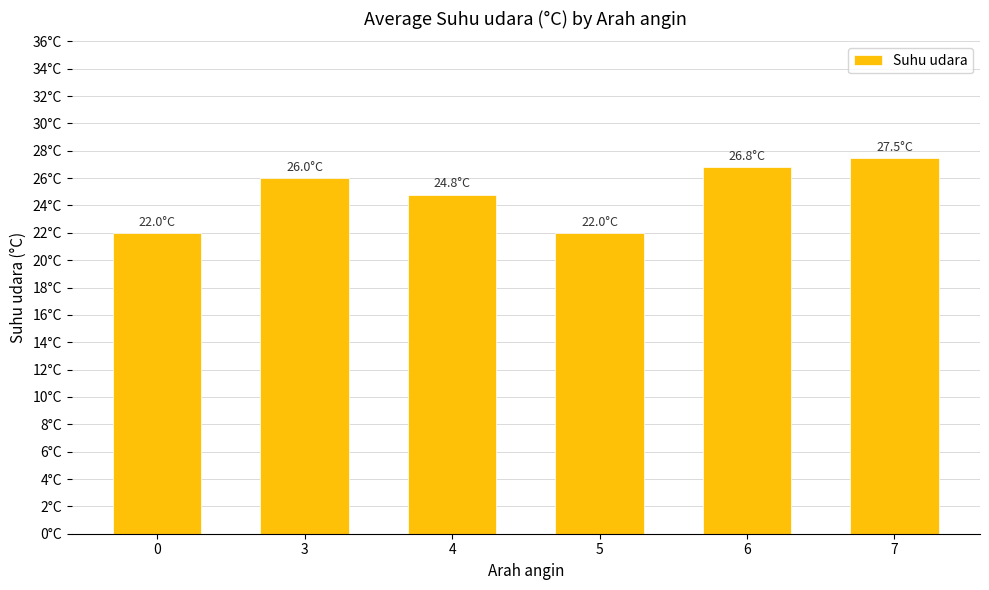

Reading left to right, list all the values displayed in this chart.

0=22.0	3=26.0	4=24.8	5=22.0	6=26.8	7=27.5